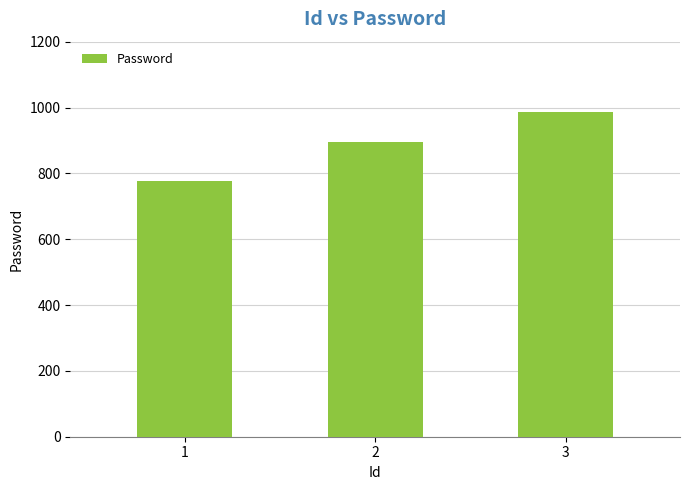

Reading right to left, transcribe all the data shown in this chart.

987	896	777